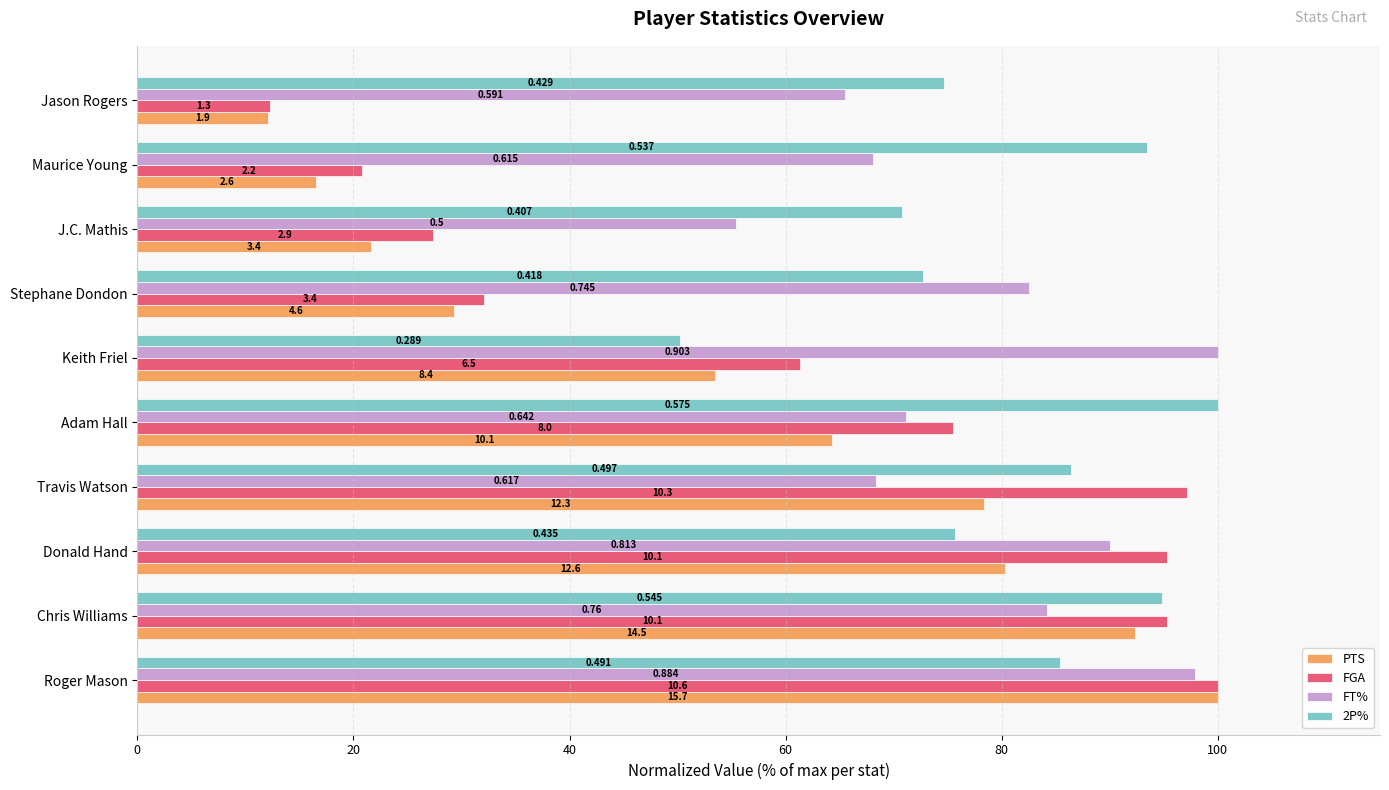

Reading left to right, transcribe all the data shown in this chart.

PTS: 100.0	92.4	80.3	78.3	64.3	53.5	29.3	21.7	16.6	12.1
FGA: 100.0	95.3	95.3	97.2	75.5	61.3	32.1	27.4	20.8	12.3
FT%: 97.9	84.2	90.0	68.3	71.1	100.0	82.5	55.4	68.1	65.4
2P%: 85.4	94.8	75.7	86.4	100.0	50.3	72.7	70.8	93.4	74.6